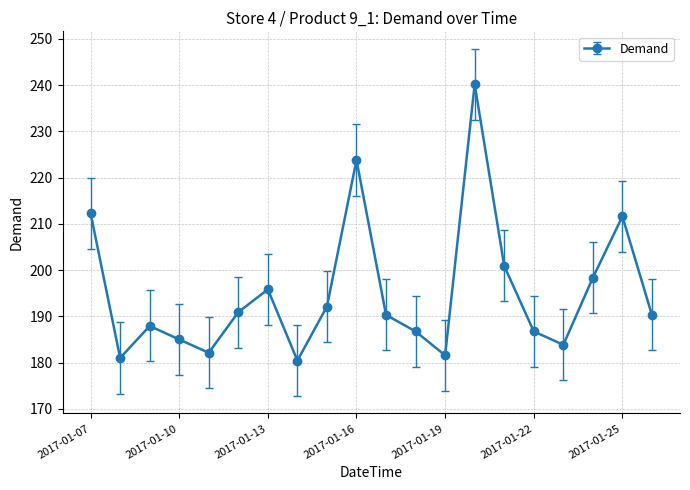

What is the value of the 20th point from the left?

190.3